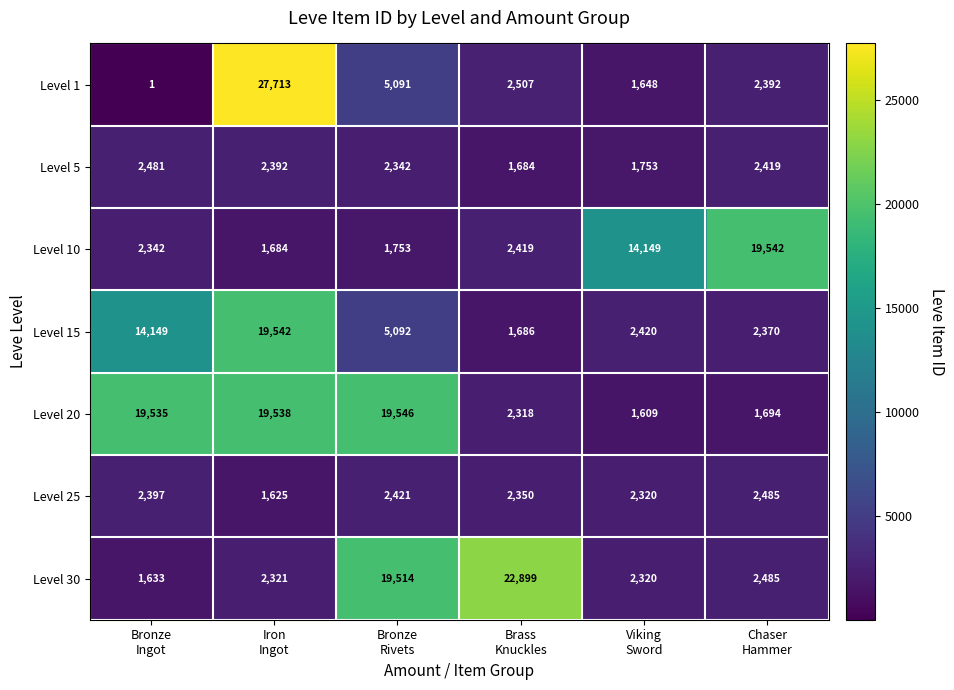

At how many categories does at least one series exceed 7404?

6